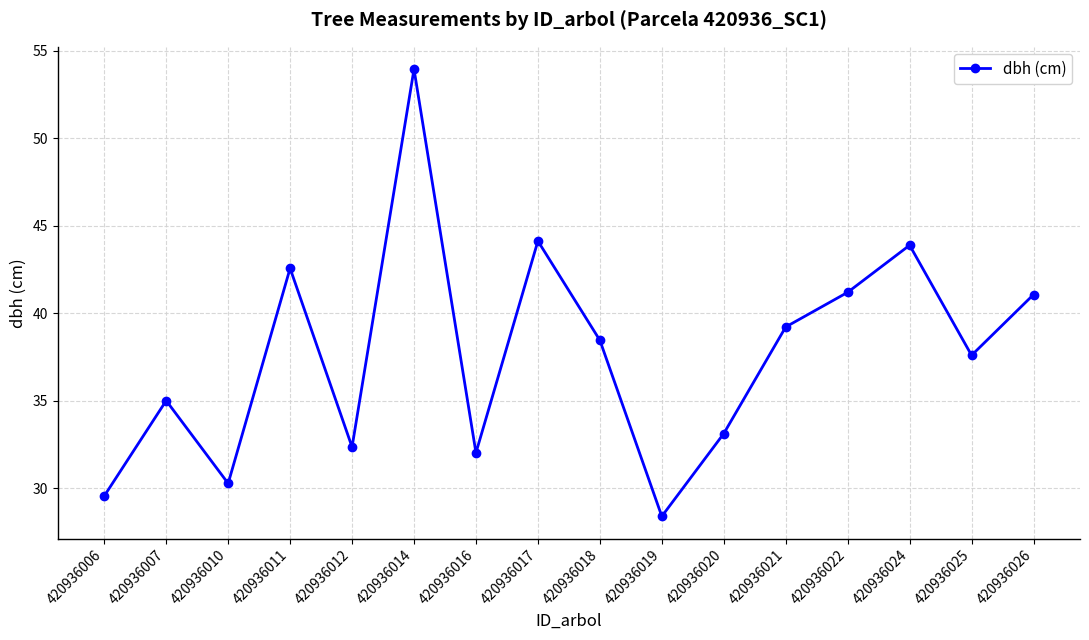

Between 420936025 and 420936022, which is larger?

420936022